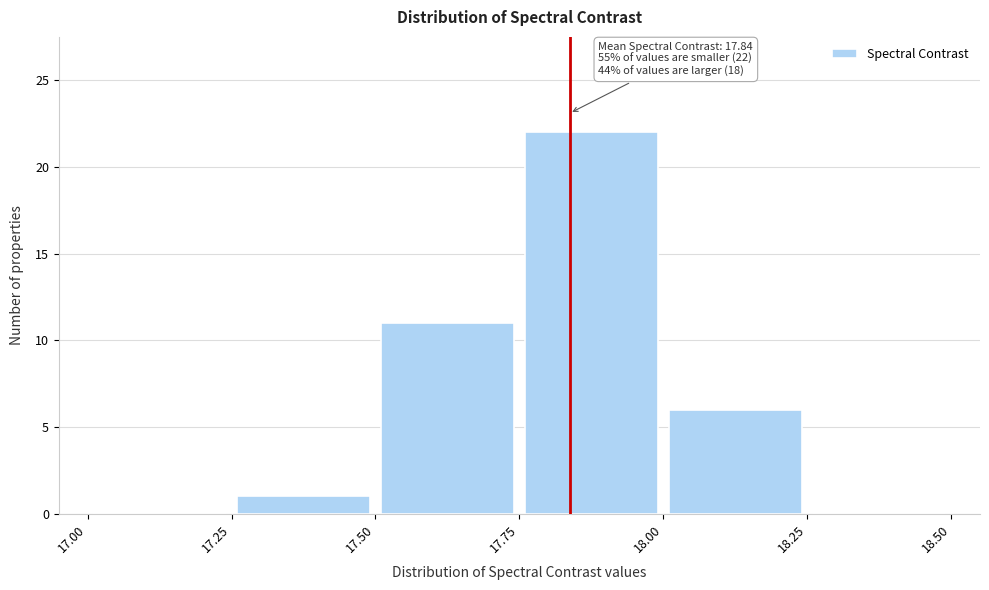

Over which range of the x-axis is the bar tallest?

17.75 to 18.00